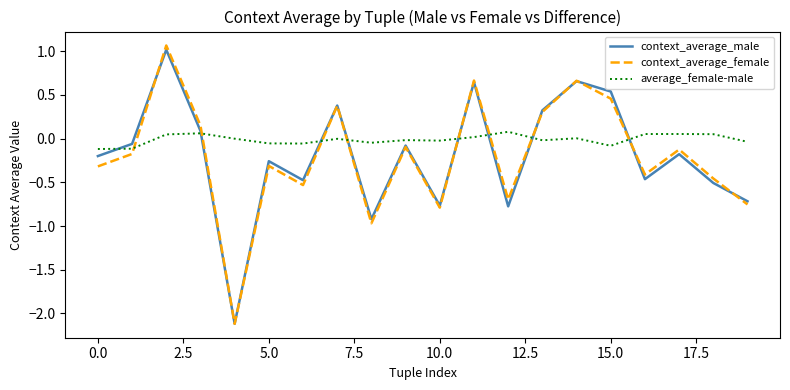

Which series has the widest spread of values?

context_average_female